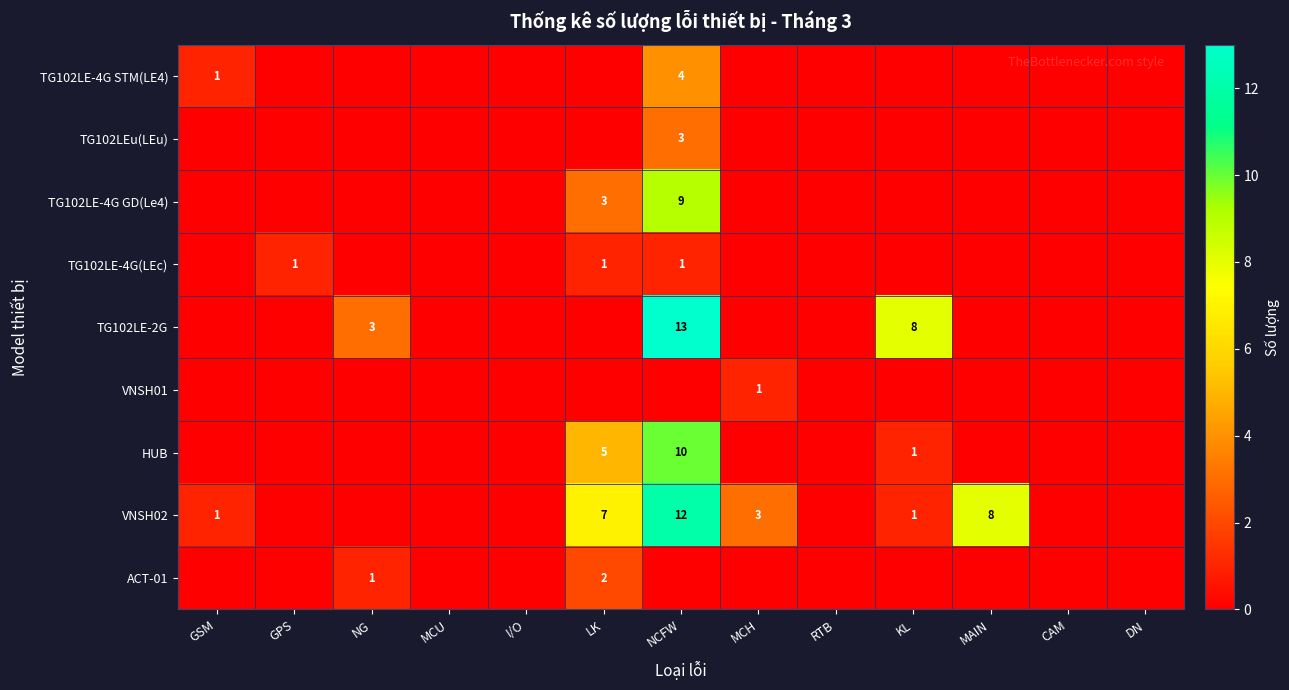

True or false: TG102LE-4G STM(LE4) has a value of 2 at NCFW.

False